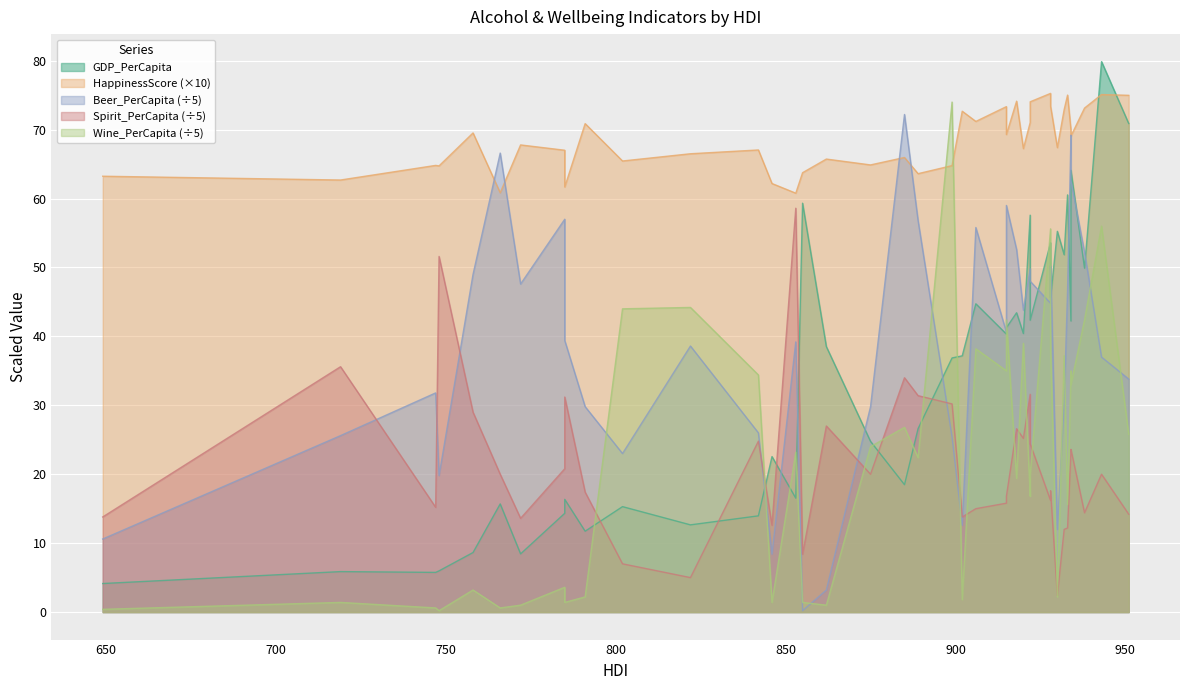

What is the sum of all HappinessScore values?

2663.0